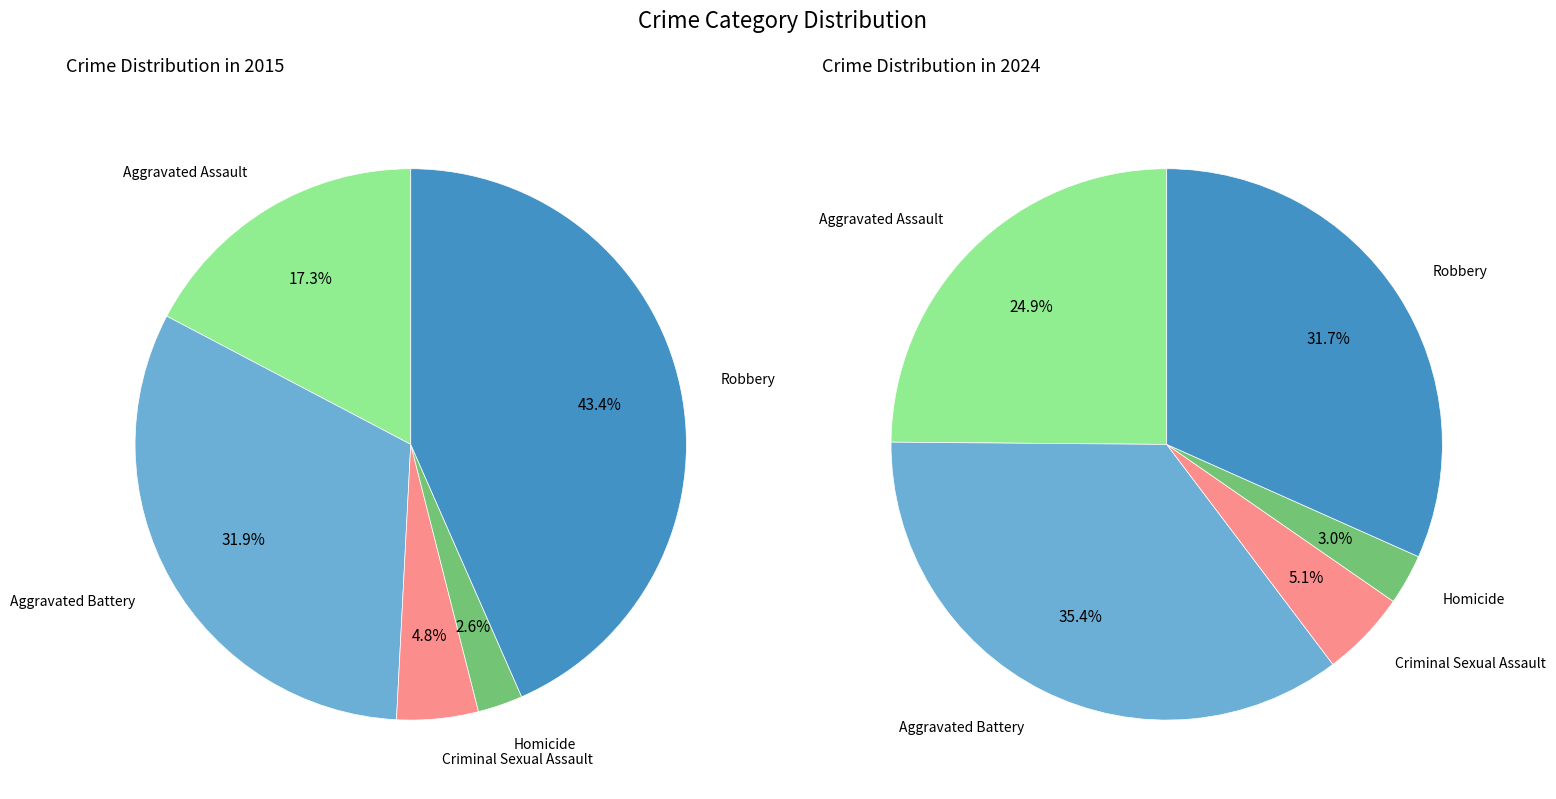

Combined, do Robbery and Aggravated Battery account for over 50%?

Yes